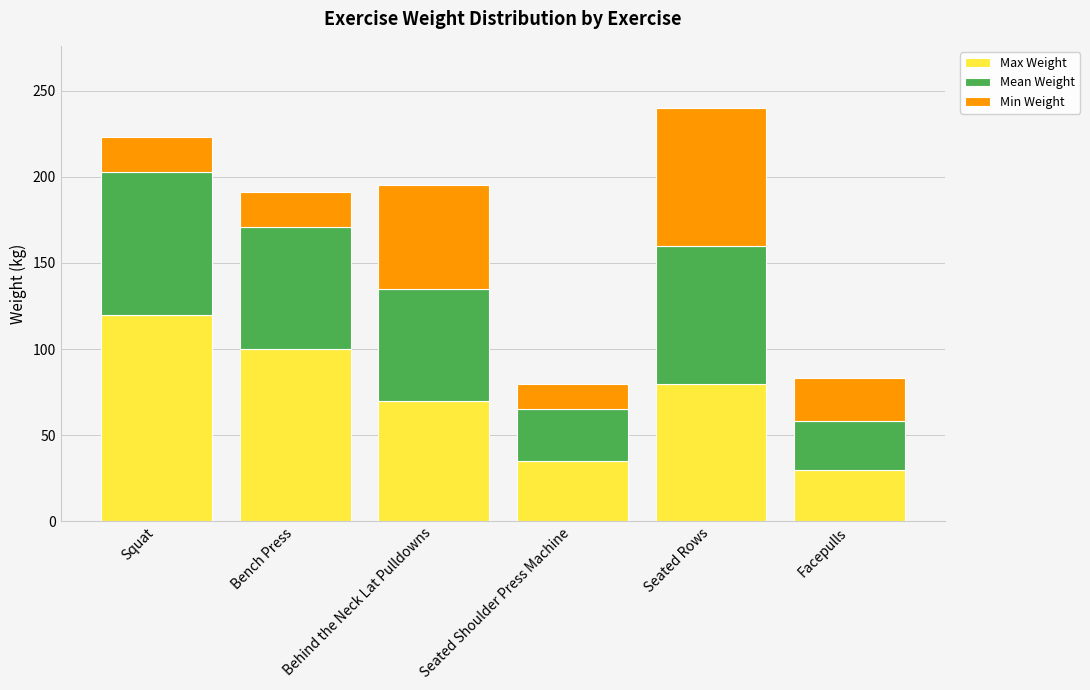

How many data points in Max Weight are less than 80?

3